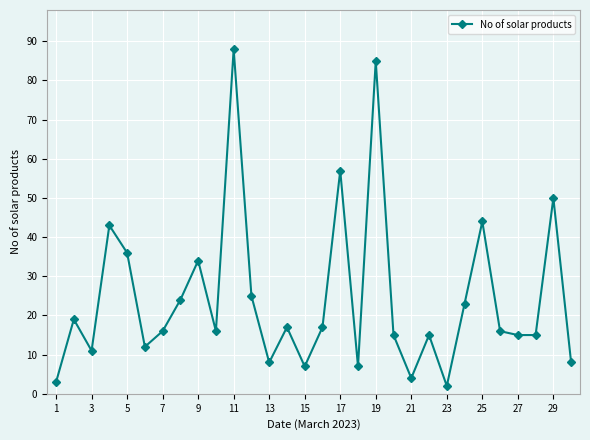

Reading left to right, transcribe all the data shown in this chart.

3	19	11	43	36	12	16	24	34	16	88	25	8	17	7	17	57	7	85	15	4	15	2	23	44	16	15	15	50	8